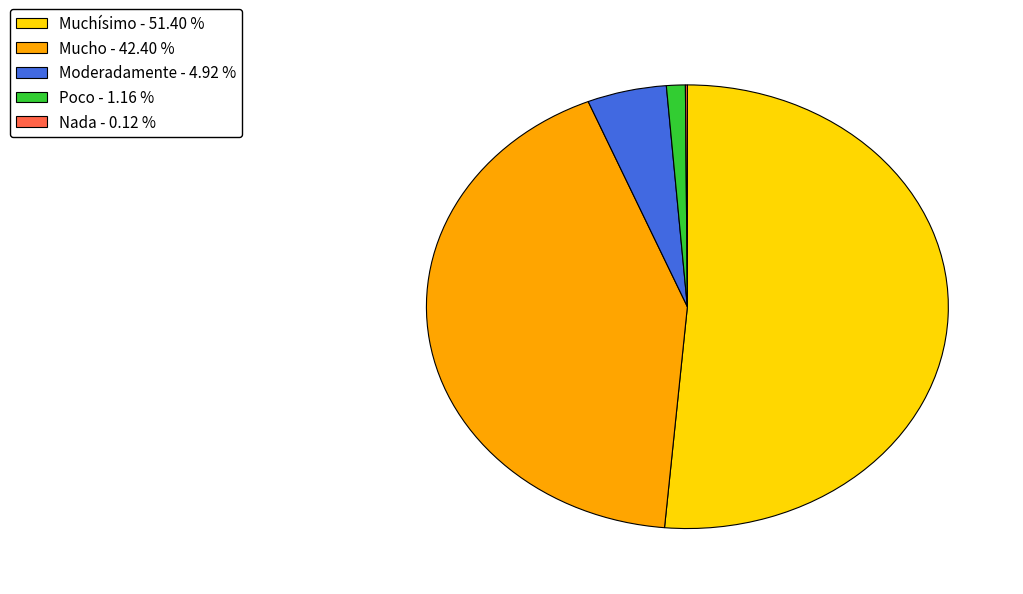

Do Muchísimo - 51.40 % and Mucho - 42.40 % together represent more than half of the pie?

Yes